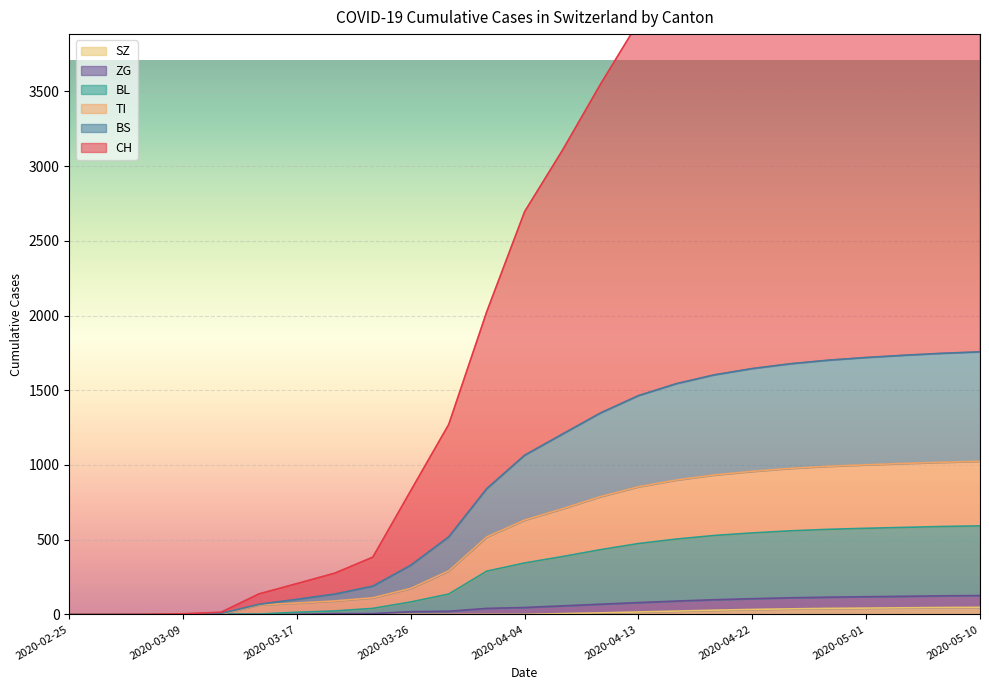

What is the difference between the ZG values at 2020-04-19 and 2020-03-23?

93